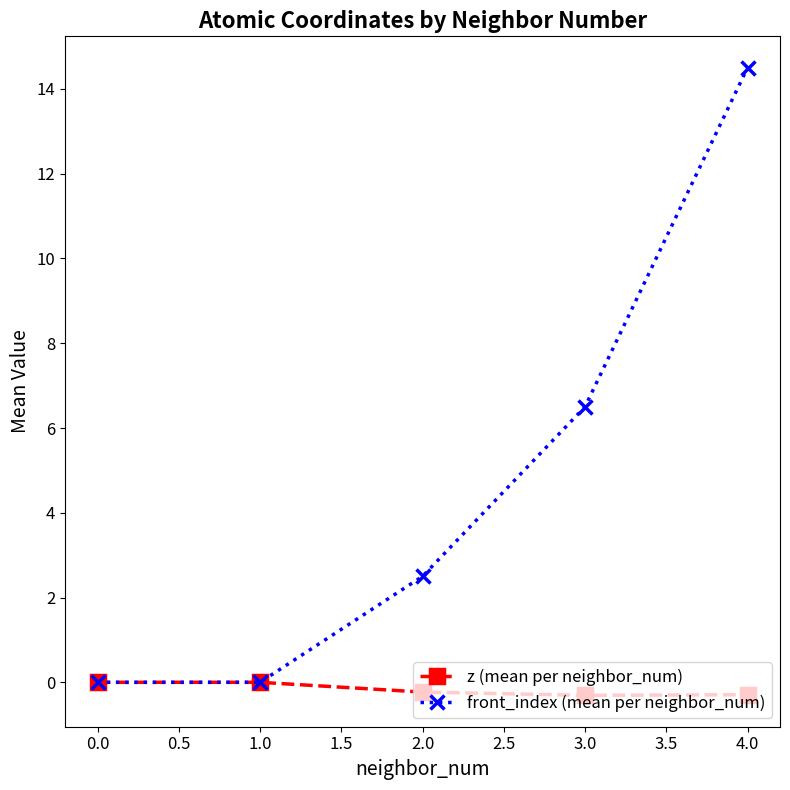

At 3.0, list the series in order from largest to smallest.

front_index (mean per neighbor_num), z (mean per neighbor_num)